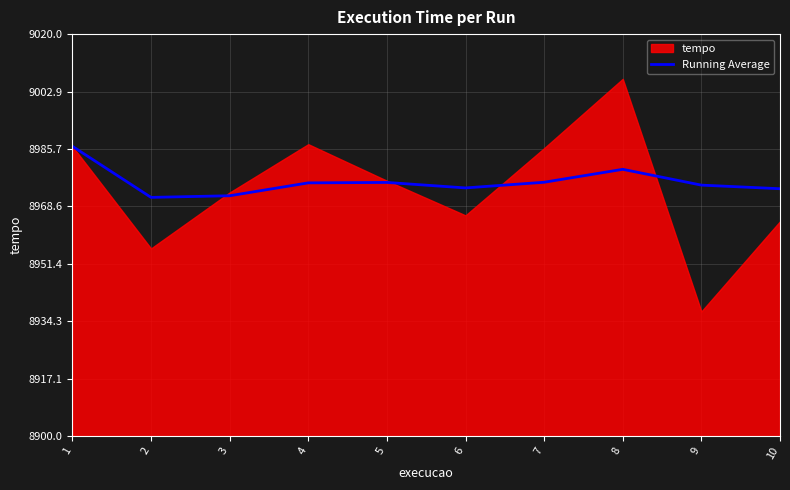

The Running Average series shows 8975.8 at 7. True or false?

True